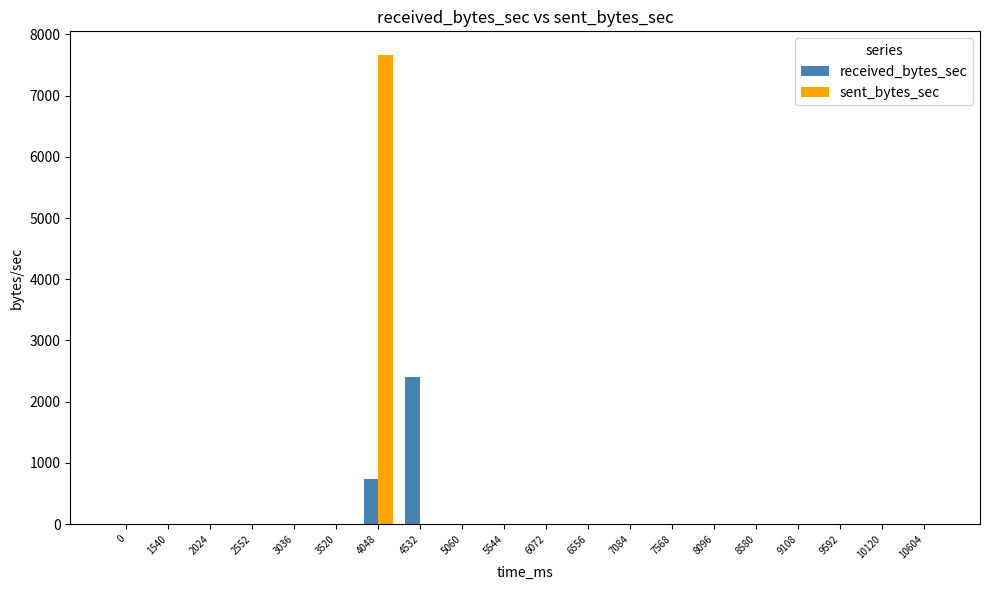

How many groups of bars are there?

20